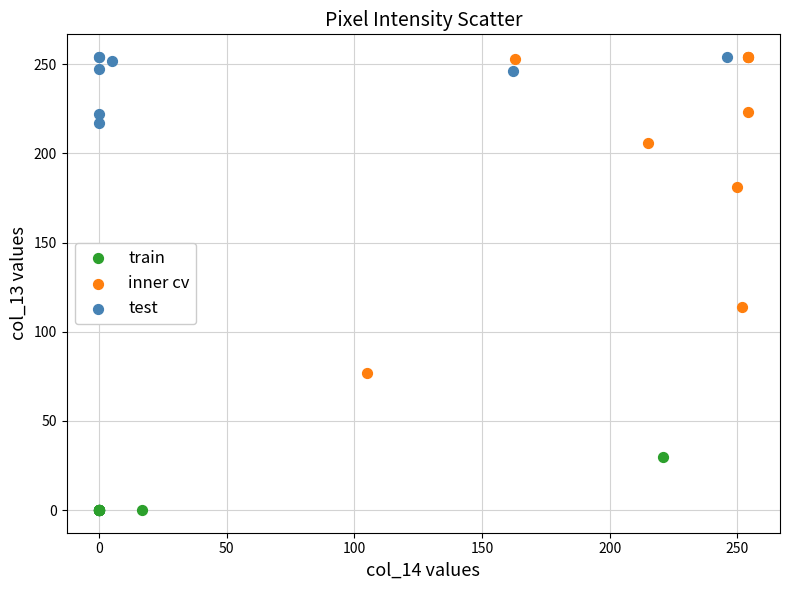

Which series has the widest spread of Y values?

test